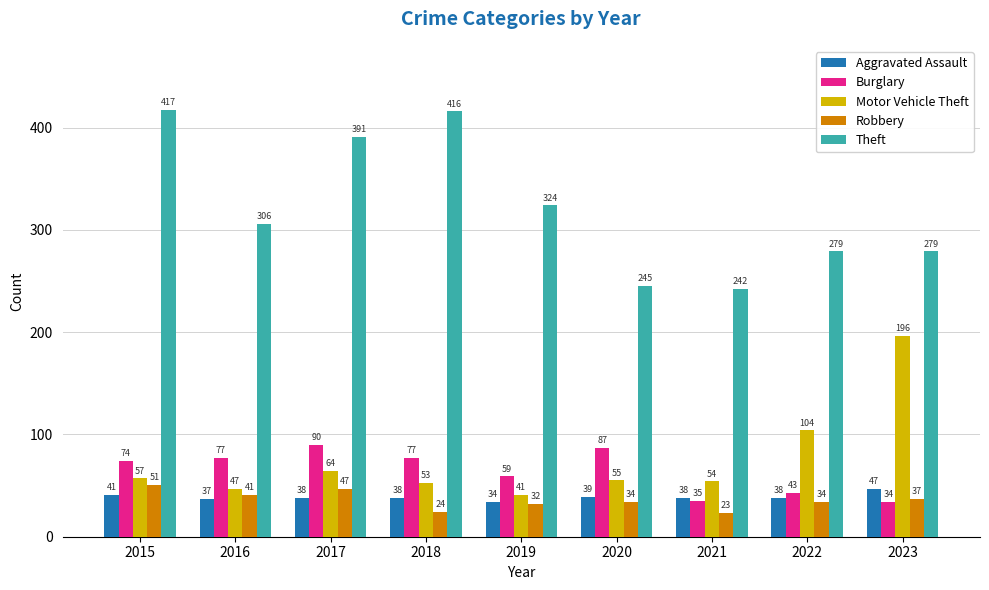

Which series has the largest range (max minus min)?

Theft